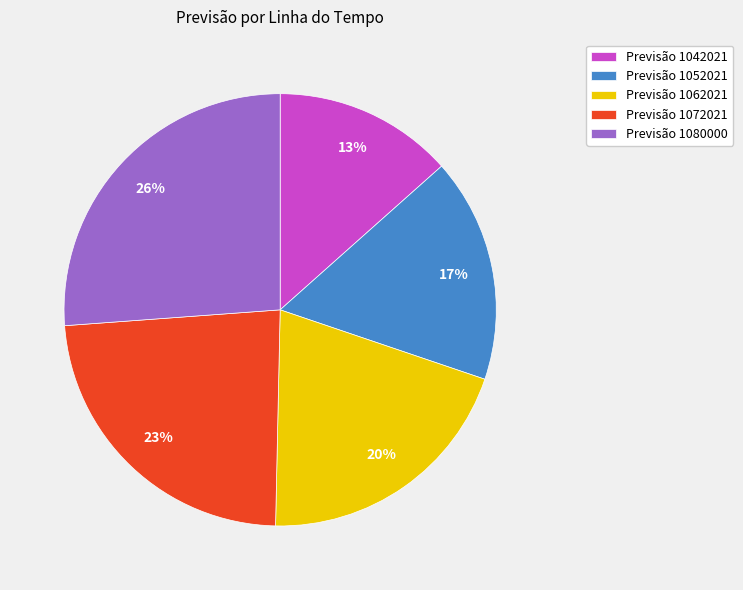

Does Previsão 1072021 account for over 50% of the chart?

No